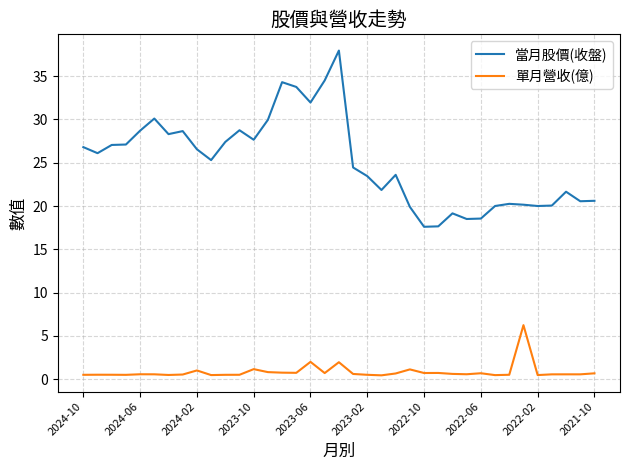

What is the difference between the maximum and minimum values in the 單月營收(億) series?

5.8